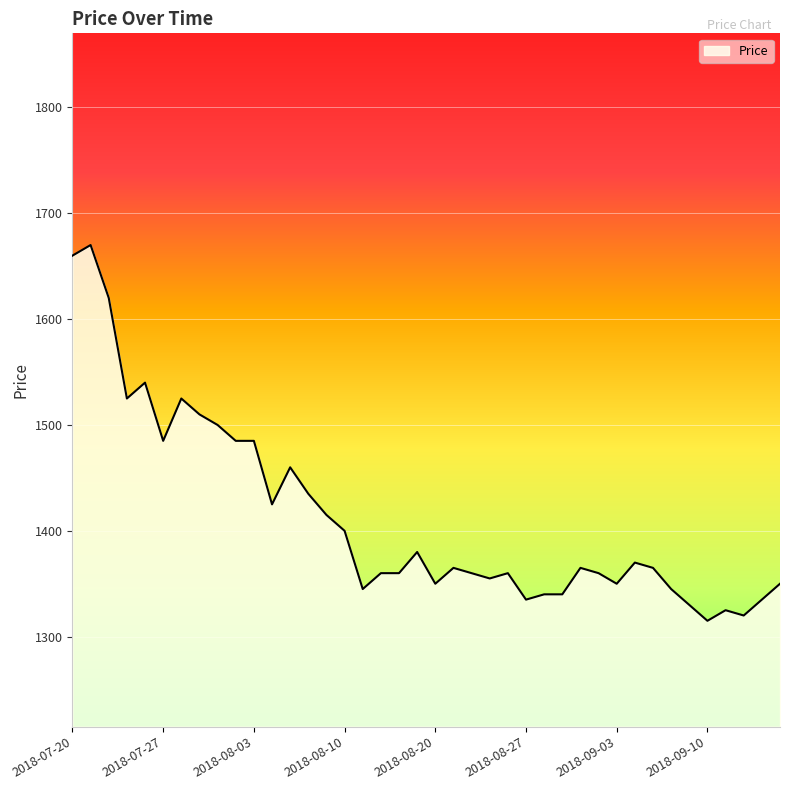

What is the greatest value displayed?

1670